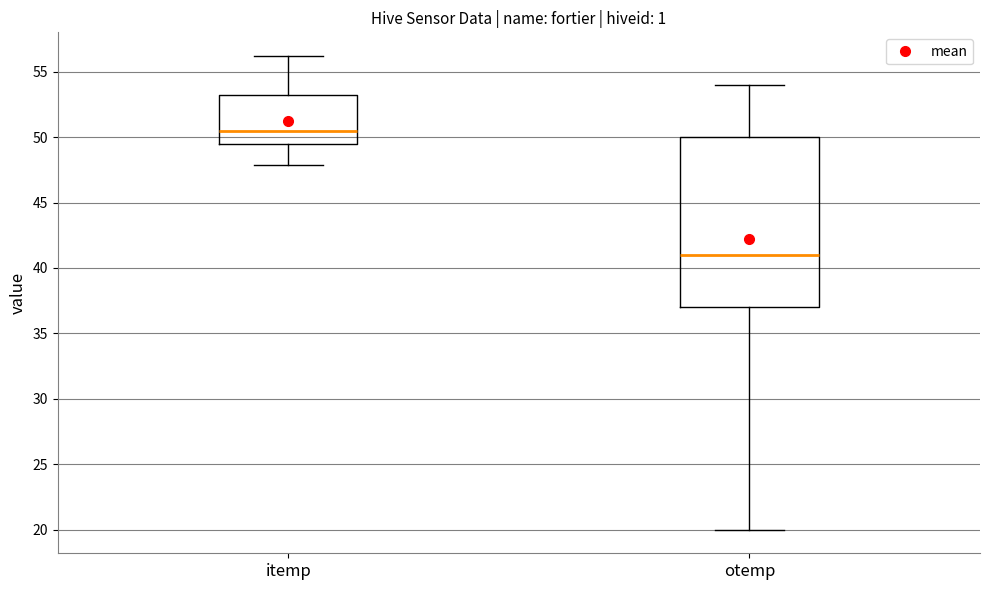

Which box is the tallest, from its lower edge to its upper edge?

otemp